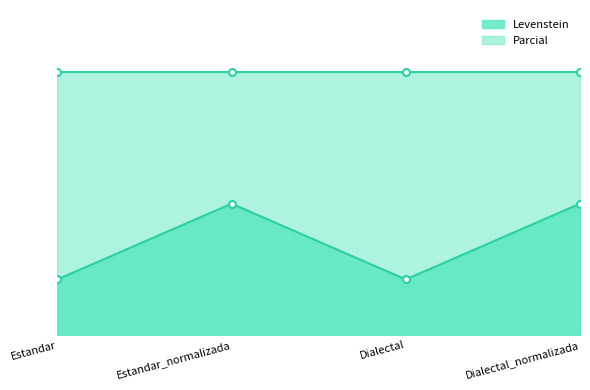

What is the sum of the values at Dialectal and Estandar?

15.4